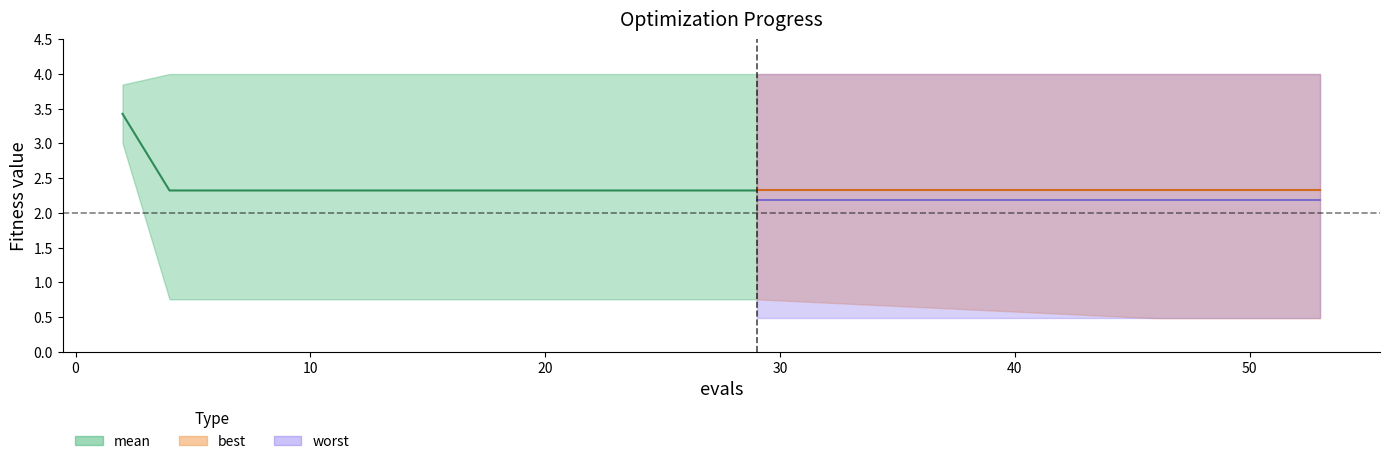

At which category does the chart reach its minimum across all series?

46